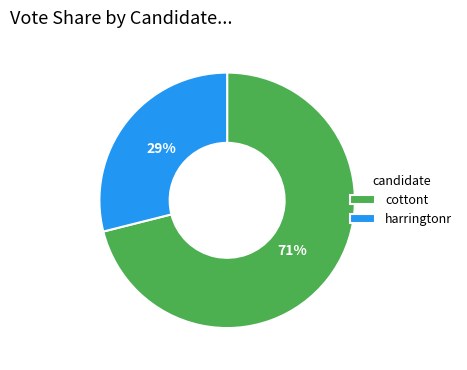

True or false: cottont accounts for 71% of the total.

True